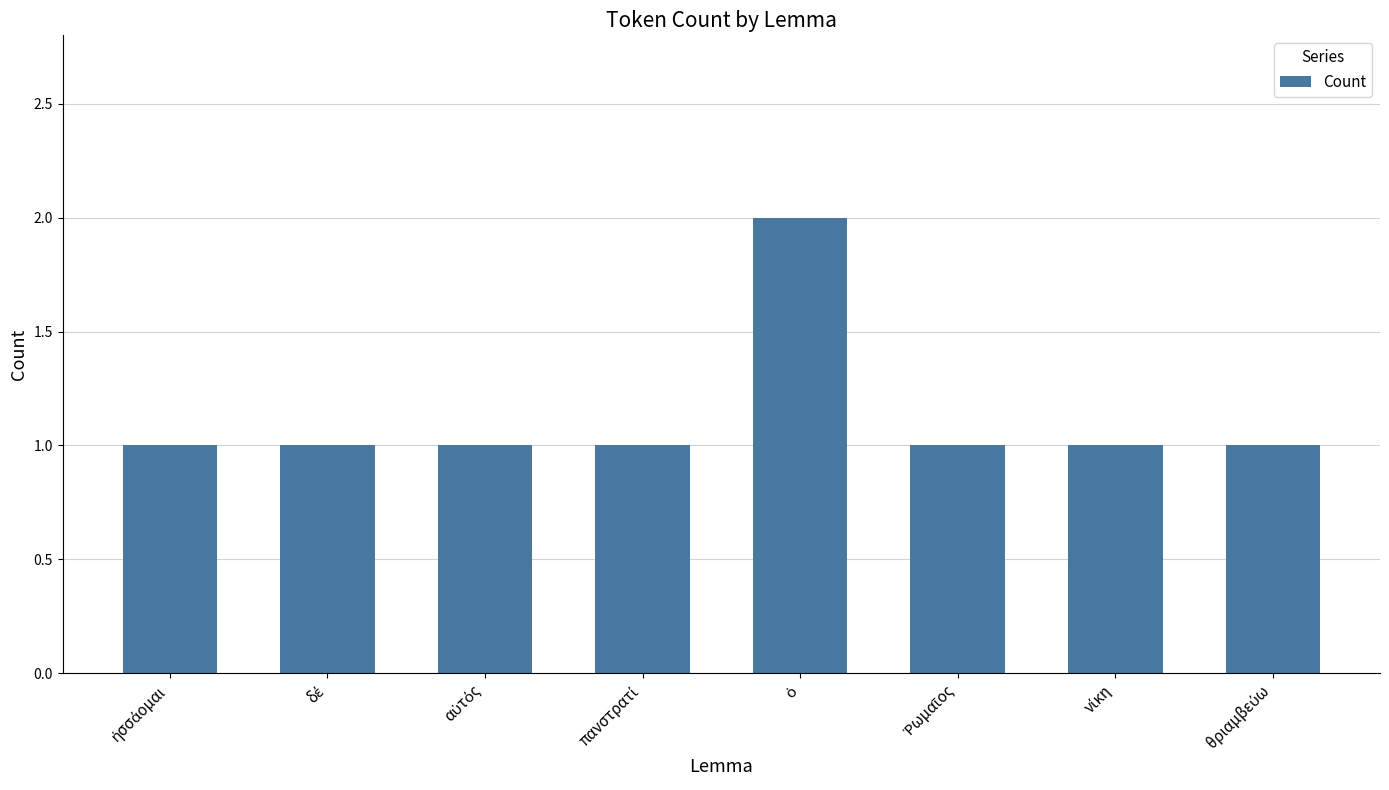

What is the value of the 3rd bar from the left?

1